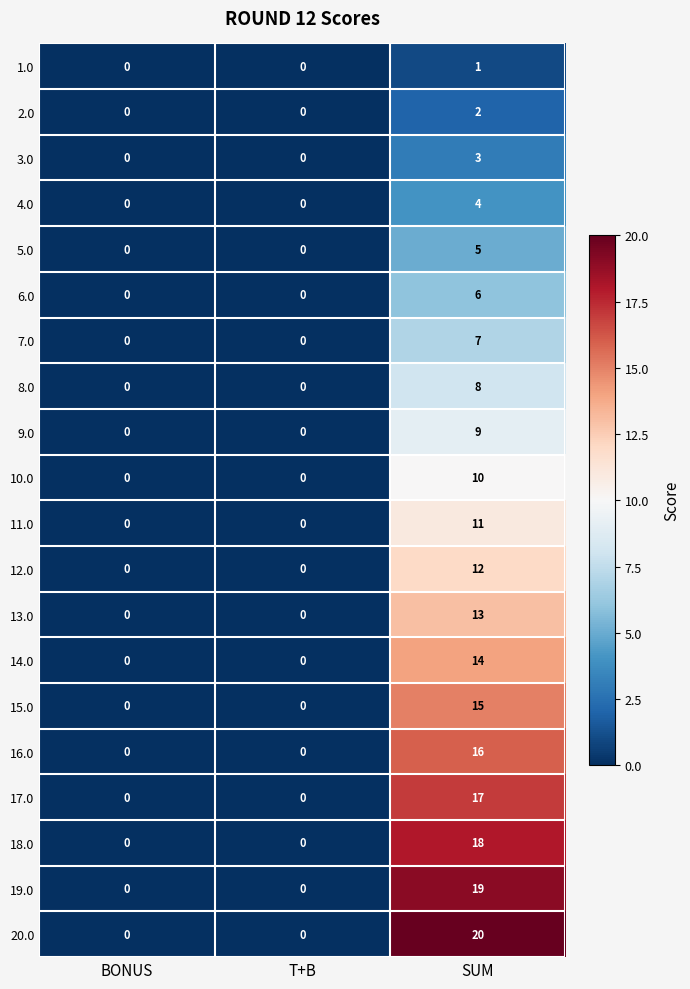

Is it true that 16.0 equals 0 at T+B?

True